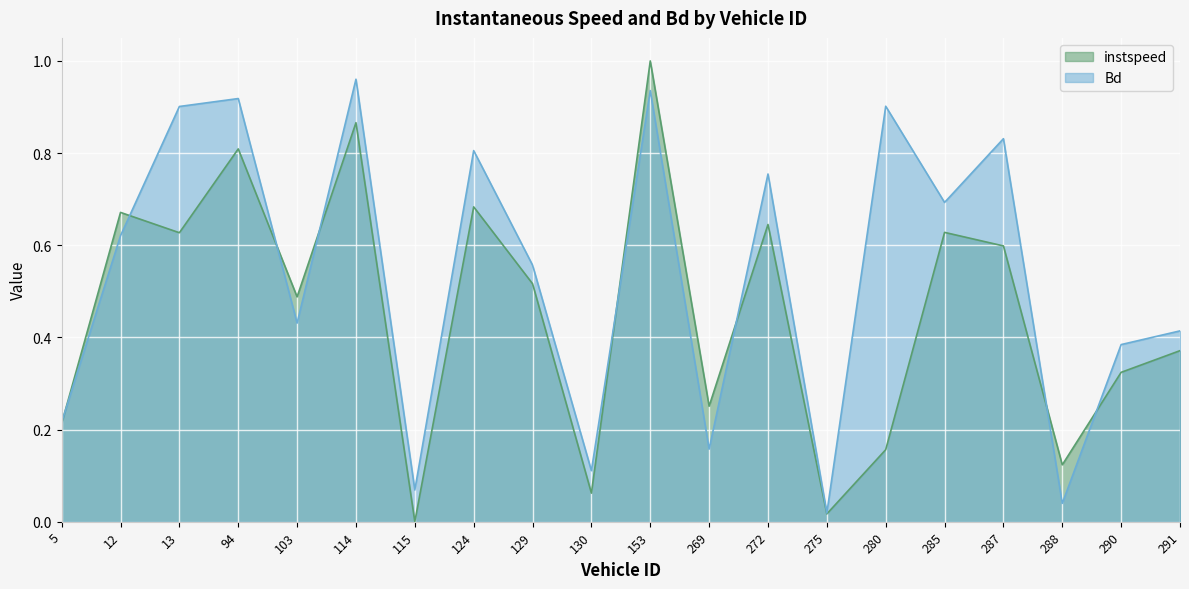

List the series in order of their peak value, lowest first.

Bd, instspeed